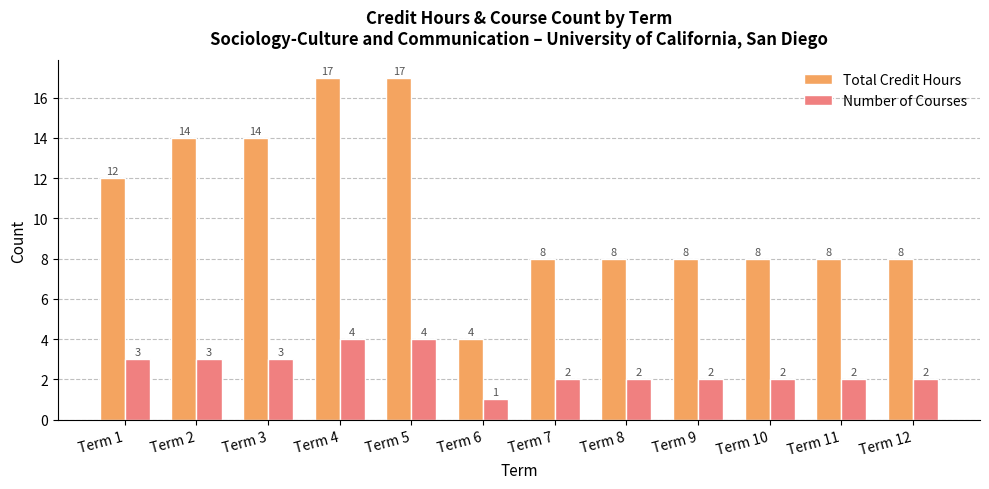

The value of Total Credit Hours at Term 12 is 8. True or false?

True